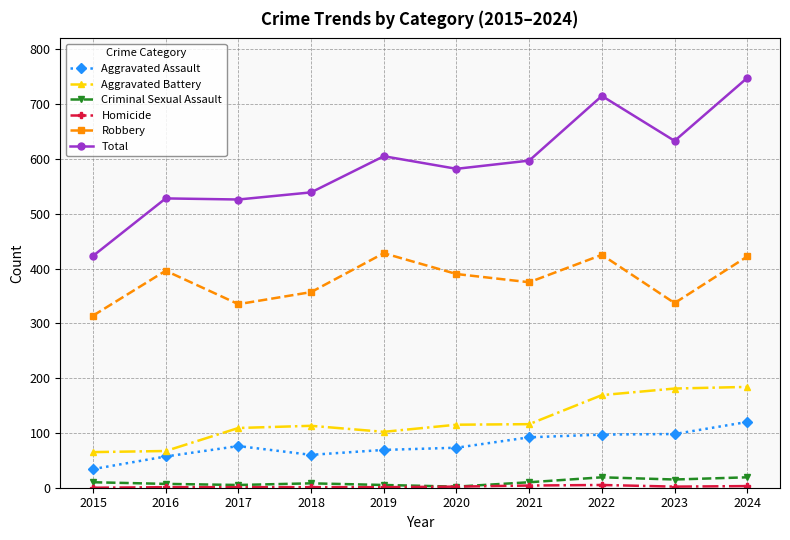

At how many categories does at least one series exceed 231?

10